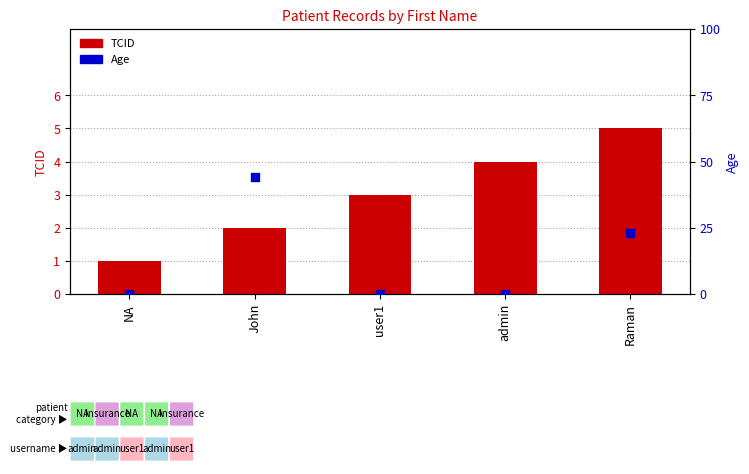

Which series has the largest total across all categories?

Age